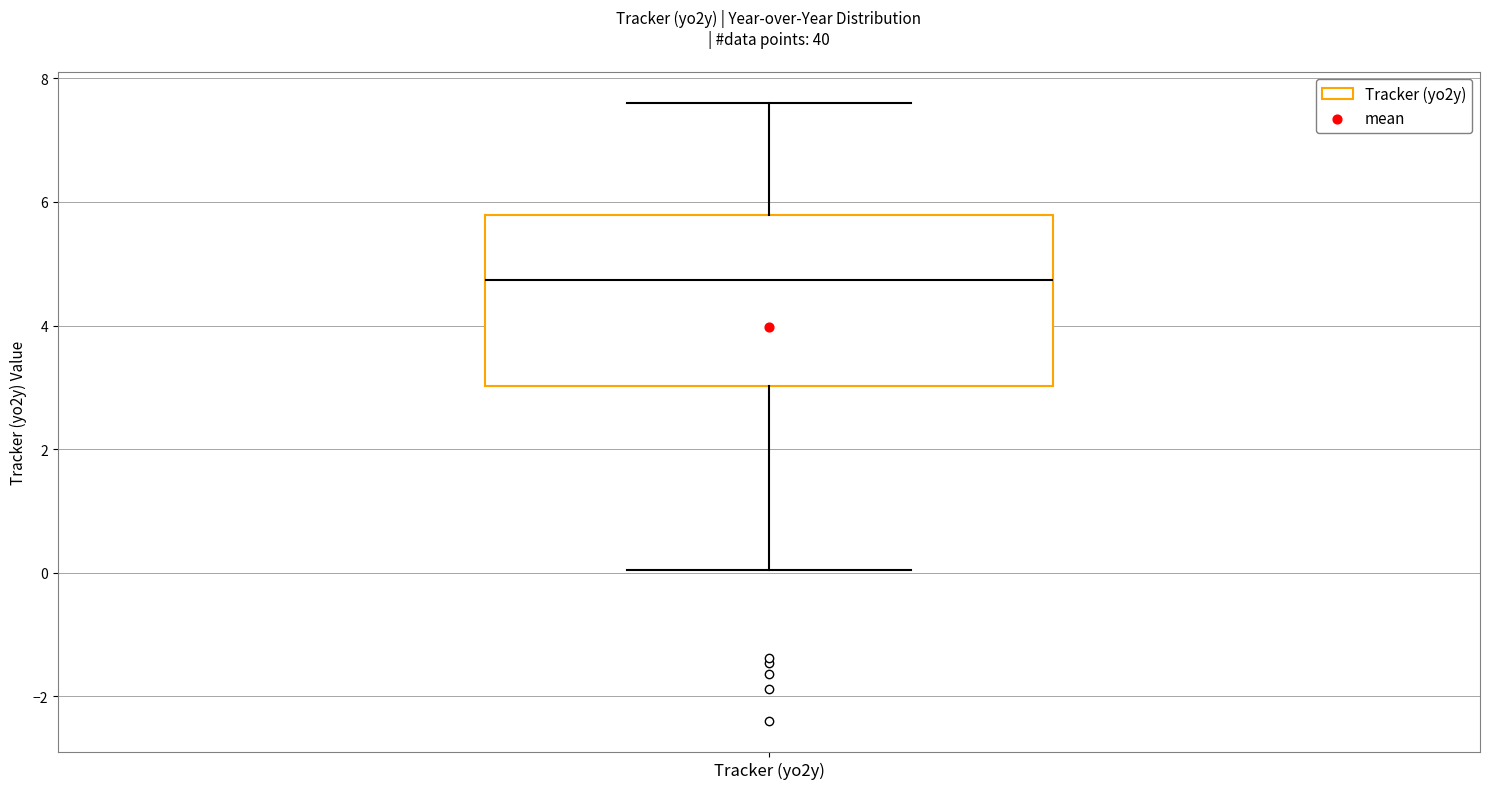

Where does the median line of the box for Tracker (yo2y) sit on the y-axis? The values are not printed on the chart, so give them approximately, as read against the axis.

4.8